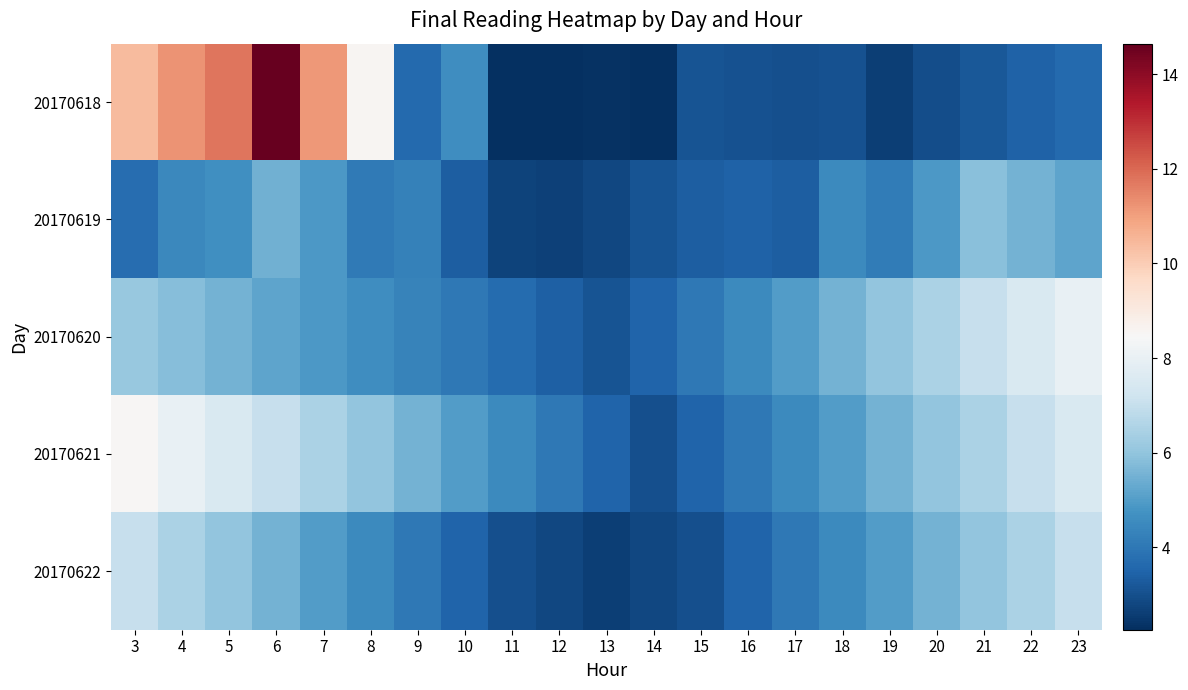

Reading left to right, what are all the values shown in this chart?

20170618: 3=10.4	4=11.2	5=11.8	6=14.6	7=11.1	8=8.6	9=3.6	10=4.6	11=2.3	12=2.3	13=2.3	14=2.3	15=3.1	16=3.0	17=3.0	18=3.1	19=2.6	20=3.0	21=3.2	22=3.4	23=3.6
20170619: 3=3.7	4=4.4	5=4.6	6=5.5	7=4.9	8=4.1	9=4.3	10=3.3	11=2.7	12=2.7	13=2.8	14=3.1	15=3.3	16=3.4	17=3.3	18=4.5	19=4.1	20=4.9	21=5.9	22=5.5	23=5.2
20170620: 3=6.1	4=5.8	5=5.5	6=5.2	7=4.9	8=4.6	9=4.3	10=4.0	11=3.7	12=3.4	13=3.1	14=3.5	15=4.0	16=4.5	17=5.0	18=5.5	19=6.0	20=6.5	21=7.0	22=7.5	23=8.0
20170621: 3=8.5	4=8.0	5=7.5	6=7.0	7=6.5	8=6.0	9=5.5	10=5.0	11=4.5	12=4.0	13=3.5	14=3.0	15=3.5	16=4.0	17=4.5	18=5.0	19=5.5	20=6.0	21=6.5	22=7.0	23=7.5
20170622: 3=7.0	4=6.5	5=6.0	6=5.5	7=5.0	8=4.5	9=4.0	10=3.5	11=3.0	12=2.8	13=2.6	14=2.8	15=3.0	16=3.5	17=4.0	18=4.5	19=5.0	20=5.5	21=6.0	22=6.5	23=7.0